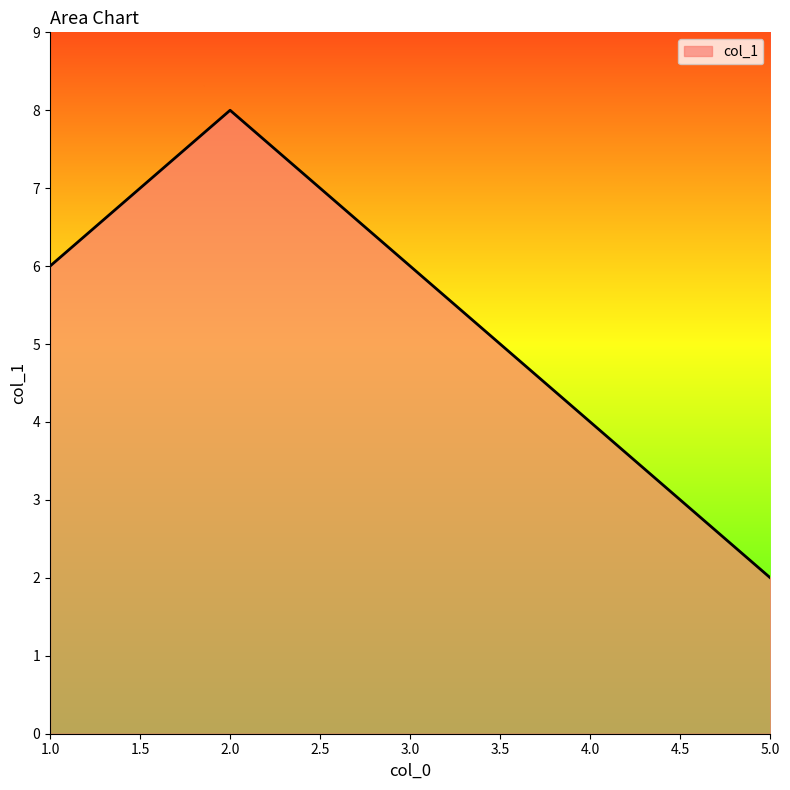

What is the ratio of the value at 5.0 to the value at 1.0?

0.3